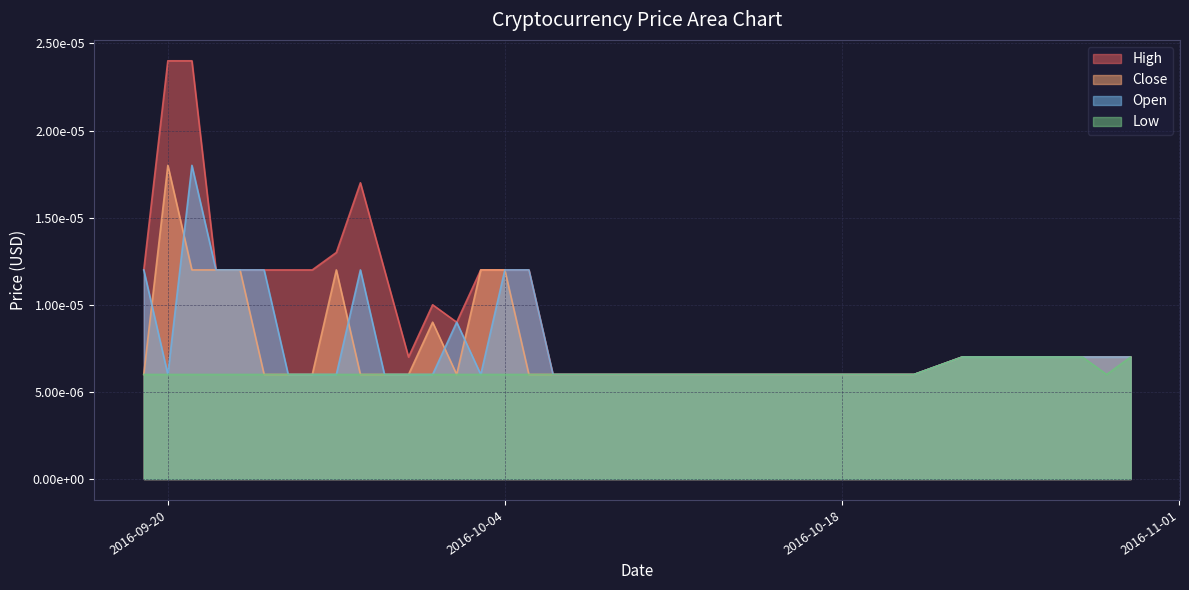

Rank the series at 2016-10-03 from highest to lowest value.

High, Close, Open, Low